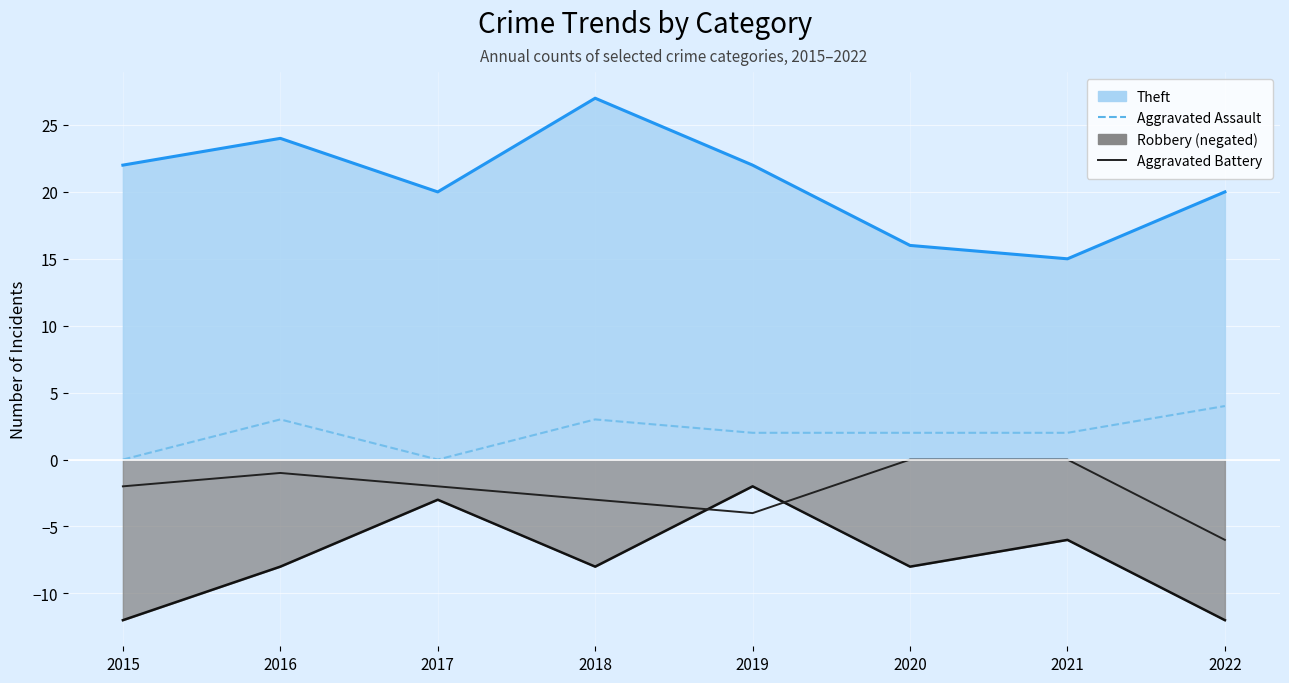

At which category does the chart reach its minimum across all series?

2022